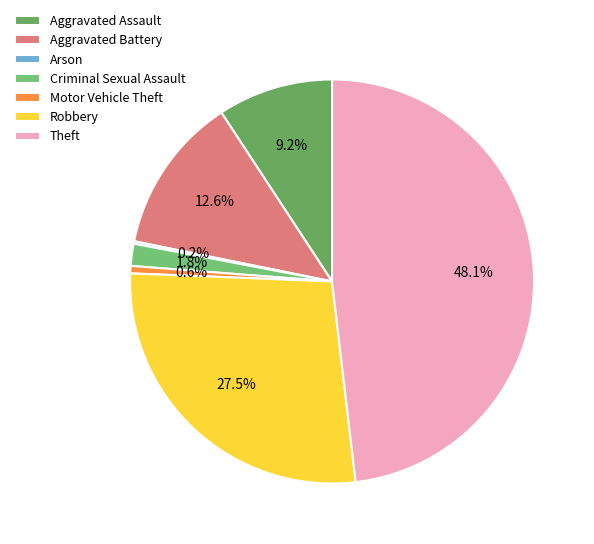

How many segments does this pie chart have?

7